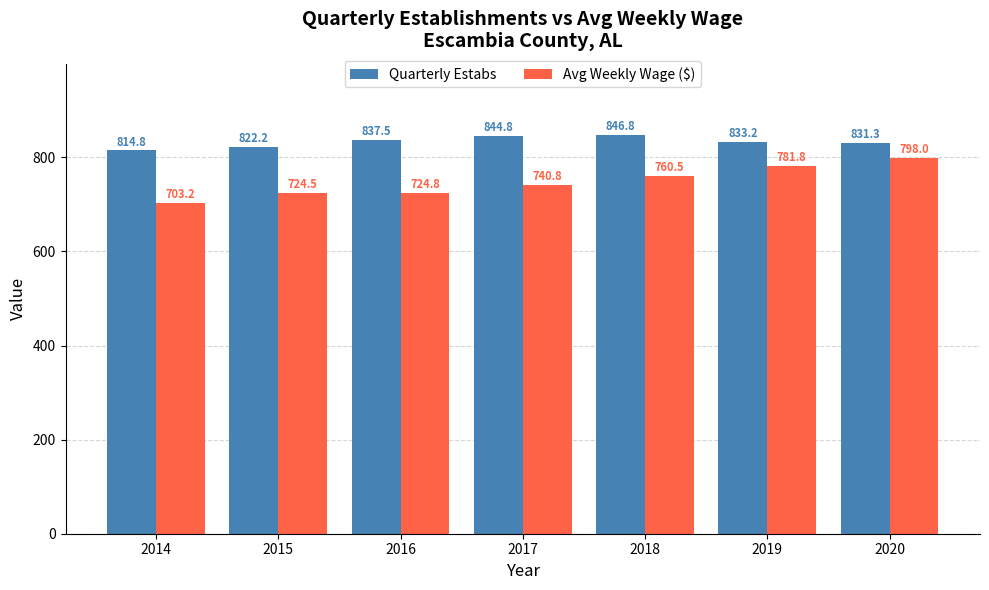

At how many categories does at least one series exceed 705?

7